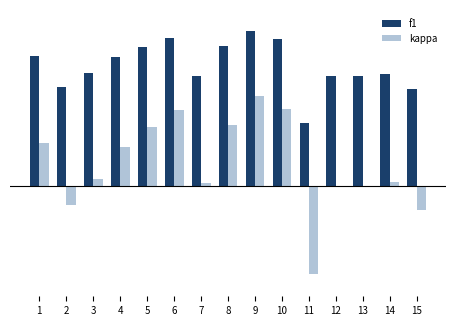

Reading left to right, what are all the values shown in this chart?

f1: 0.6	0.5	0.5	0.6	0.6	0.7	0.5	0.6	0.7	0.7	0.3	0.5	0.5	0.5	0.4
kappa: 0.2	-0.1	0.0	0.2	0.3	0.3	0.0	0.3	0.4	0.4	-0.4	0.0	-0.0	0.0	-0.1